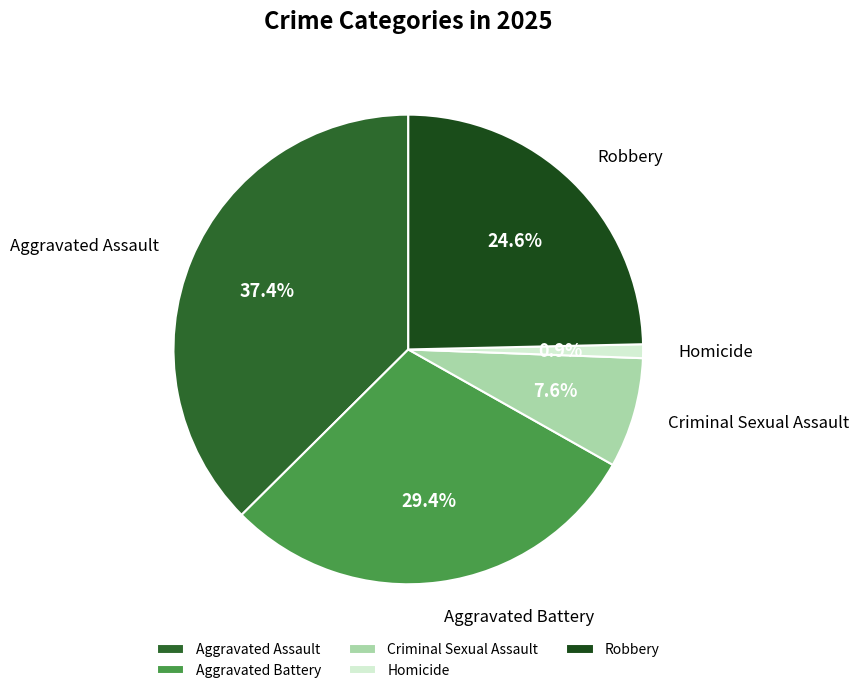

To the nearest percent, what percentage of the pie is Aggravated Assault?

37%